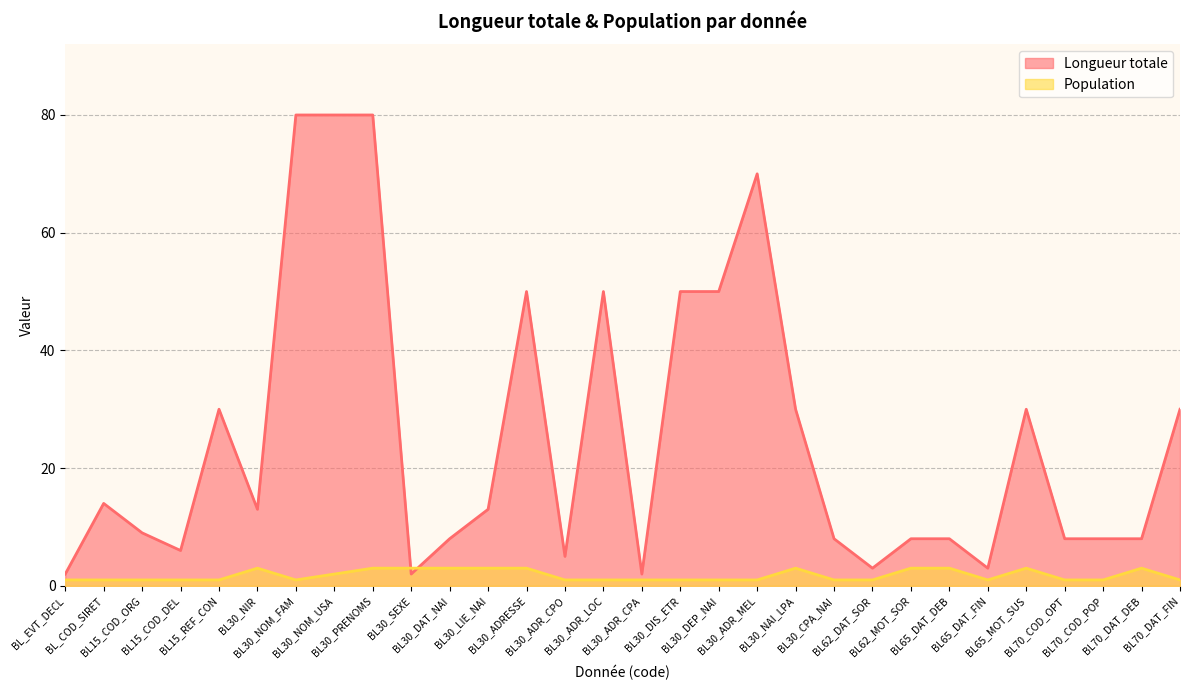

Which series ends up on top after the final intersection of Longueur totale and Population?

Longueur totale